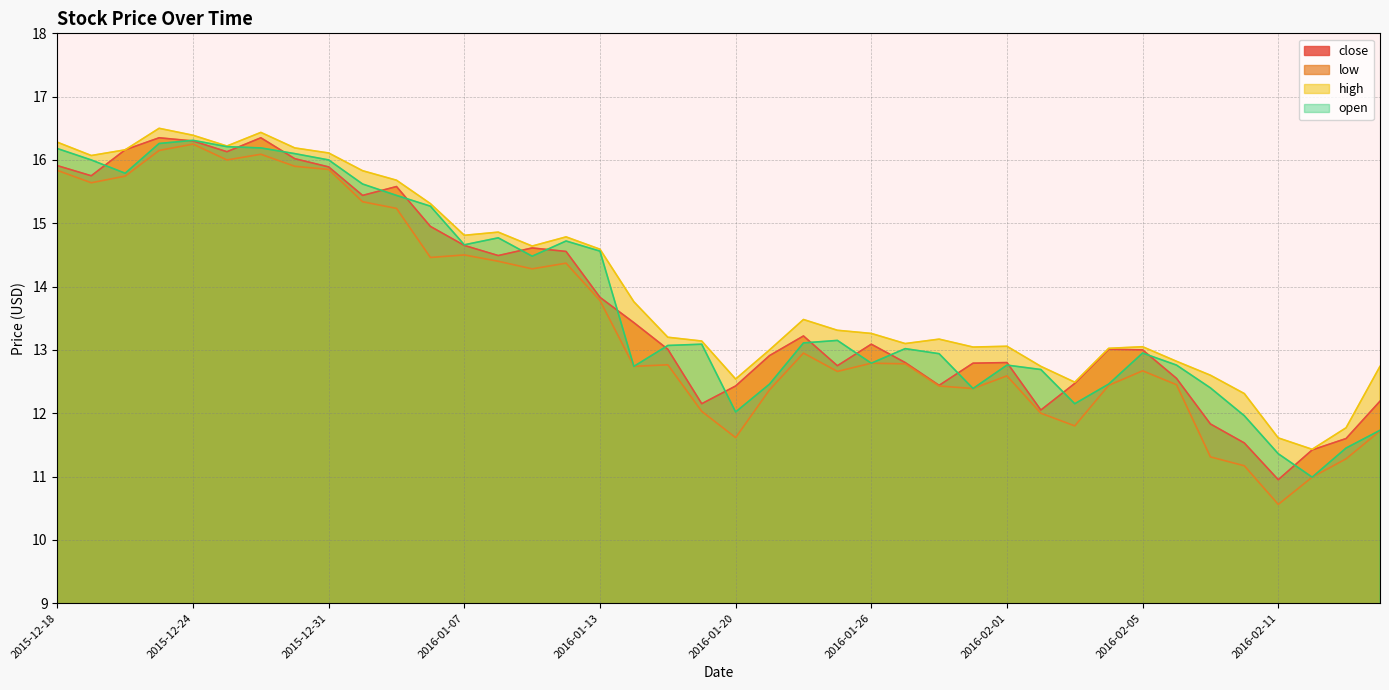

What position from the left is 2016-01-13?

17